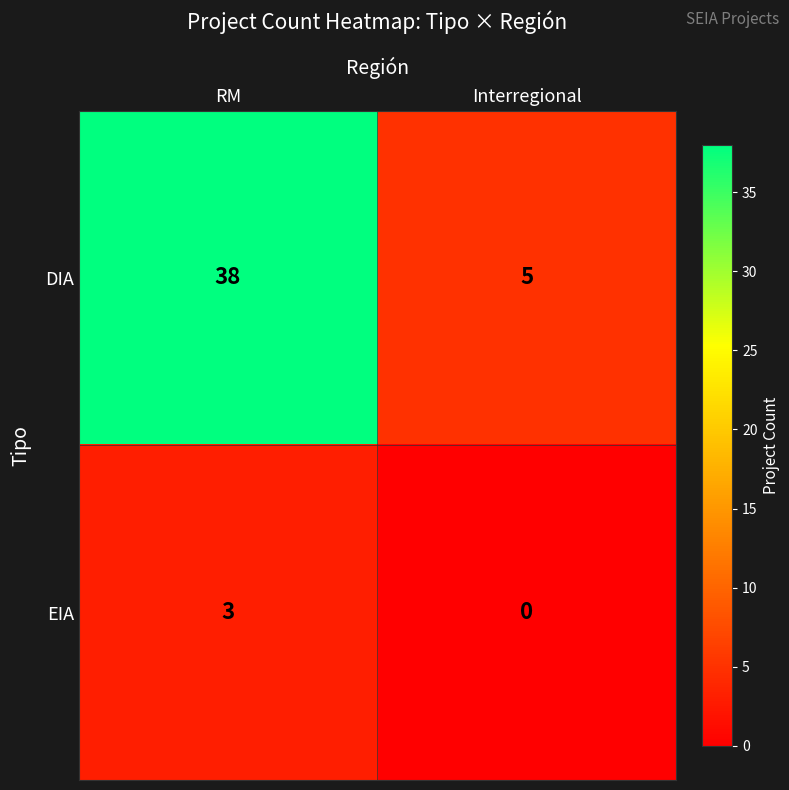

The DIA series shows 38 at RM. True or false?

True